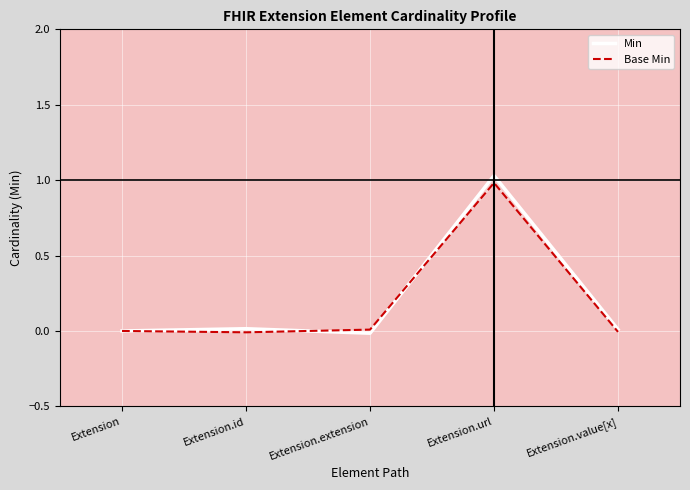

What is the sum of all Base Min values?

1.0